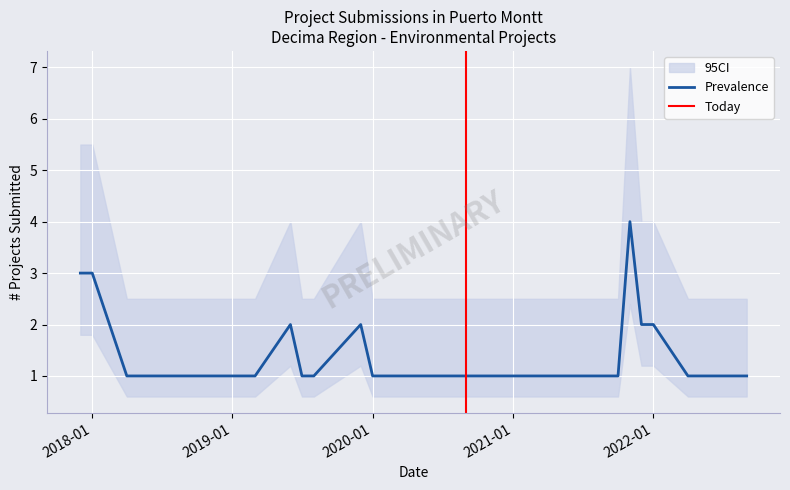

What is the label of the 10th point from the right?

2018-04